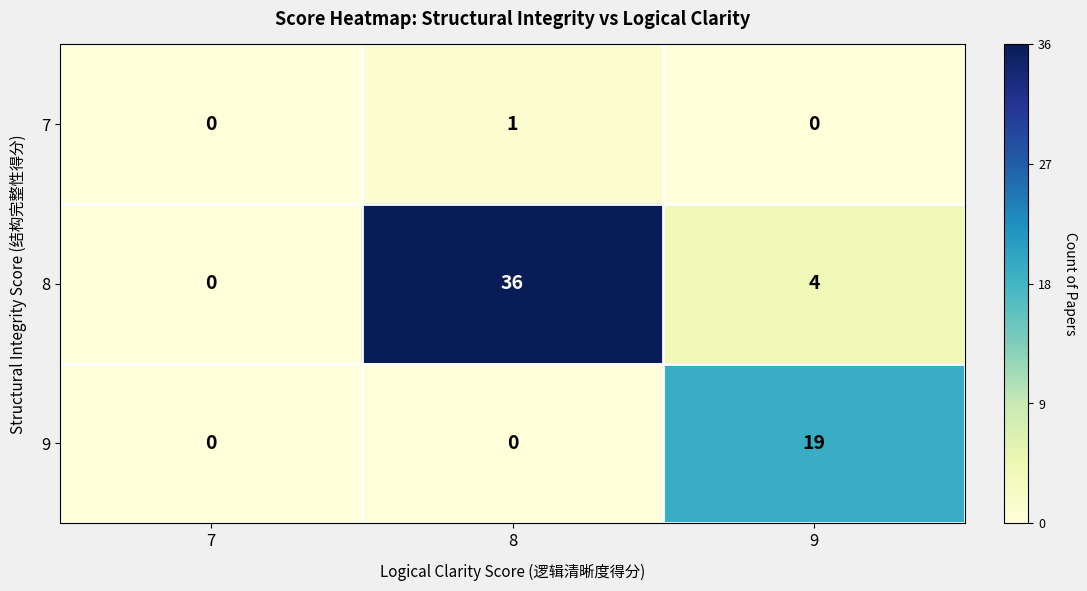

What is the difference between the 8 values at 7 and 8?

36